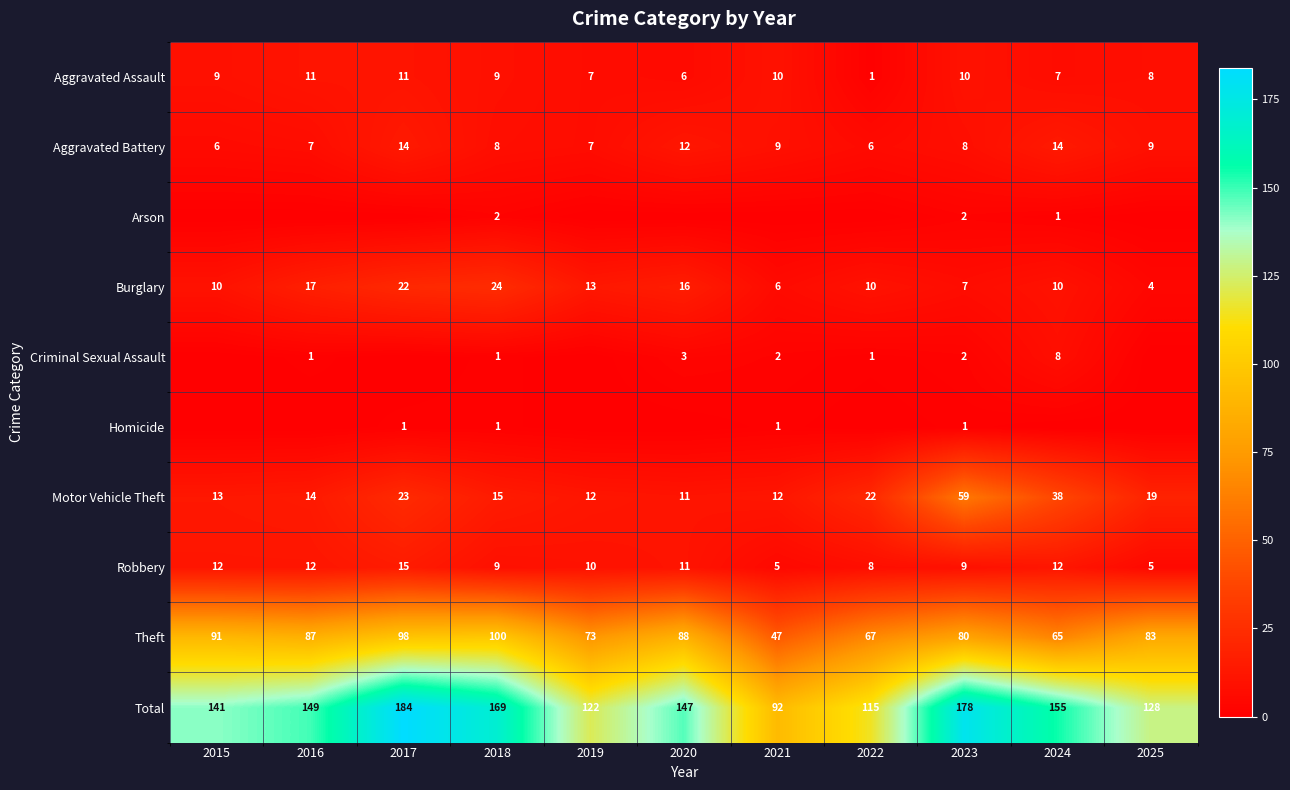

Where is Theft nearest to the value 73?

2019